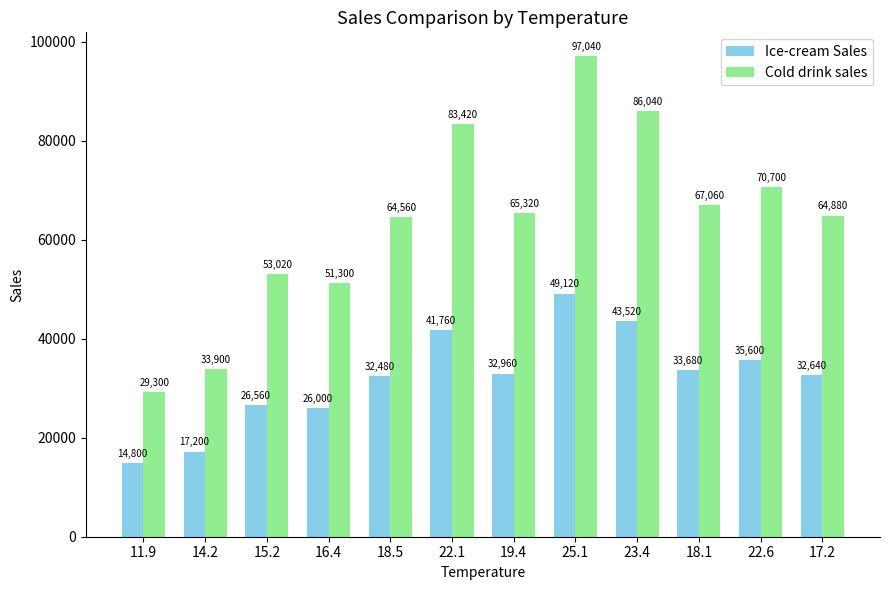

Which series has the widest spread of values?

Cold drink sales